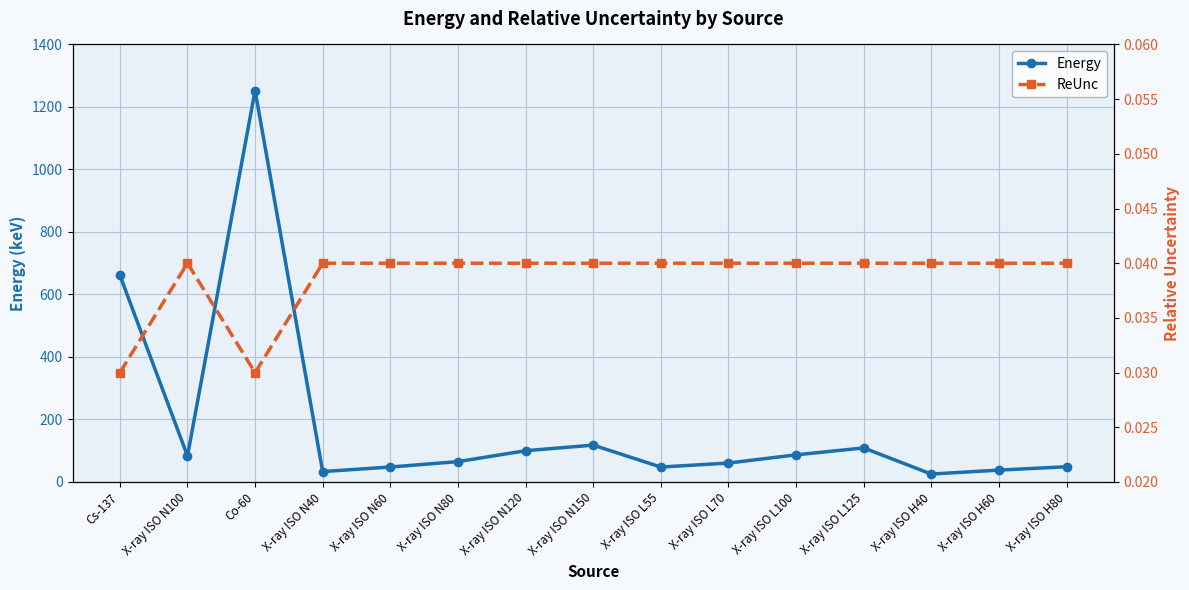

Reading left to right, extract all data points from this chart.

Energy: Cs-137=662.0	X-ray ISO N100=83.3	Co-60=1252.5	X-ray ISO N40=33.3	X-ray ISO N60=47.9	X-ray ISO N80=65.2	X-ray ISO N120=100.0	X-ray ISO N150=118.0	X-ray ISO L55=47.8	X-ray ISO L70=60.6	X-ray ISO L100=86.8	X-ray ISO L125=109.0	X-ray ISO H40=25.4	X-ray ISO H60=38.0	X-ray ISO H80=48.8
ReUnc: Cs-137=0.0	X-ray ISO N100=0.0	Co-60=0.0	X-ray ISO N40=0.0	X-ray ISO N60=0.0	X-ray ISO N80=0.0	X-ray ISO N120=0.0	X-ray ISO N150=0.0	X-ray ISO L55=0.0	X-ray ISO L70=0.0	X-ray ISO L100=0.0	X-ray ISO L125=0.0	X-ray ISO H40=0.0	X-ray ISO H60=0.0	X-ray ISO H80=0.0